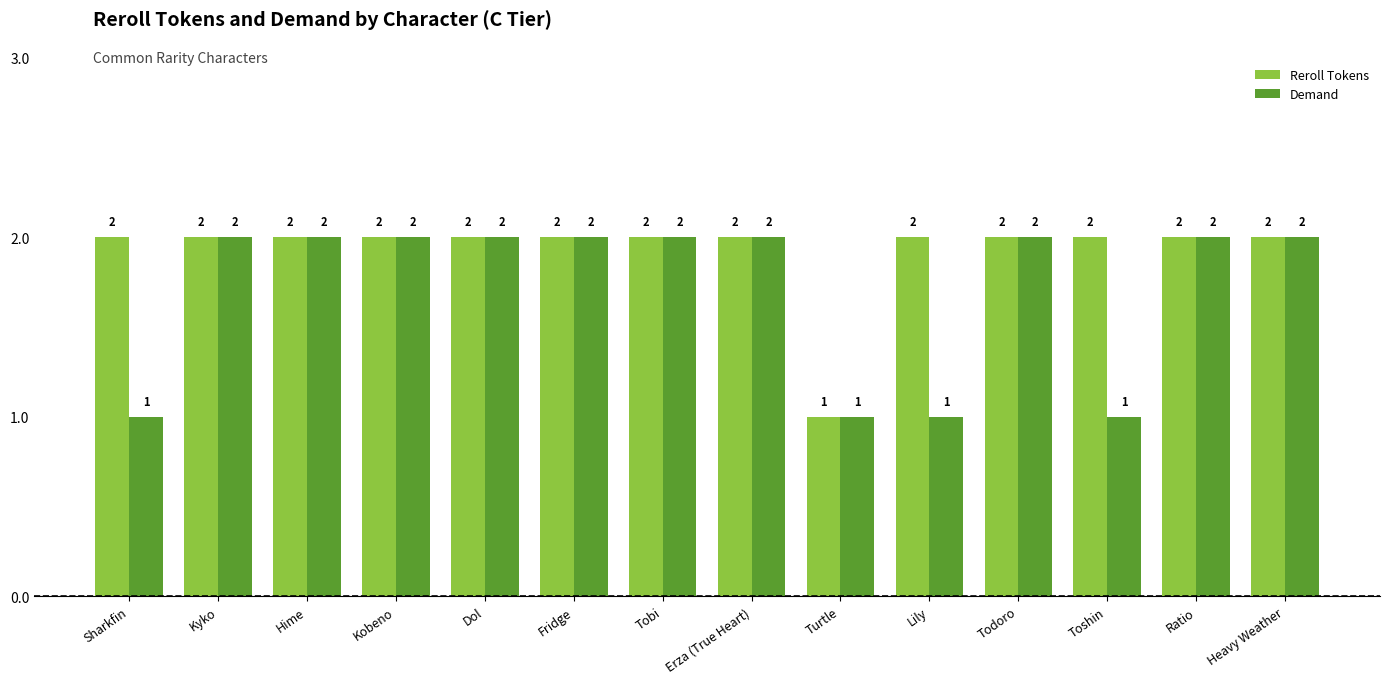

Reading right to left, what are all the values shown in this chart?

Reroll Tokens: 2	2	2	2	2	1	2	2	2	2	2	2	2	2
Demand: 2	2	1	2	1	1	2	2	2	2	2	2	2	1